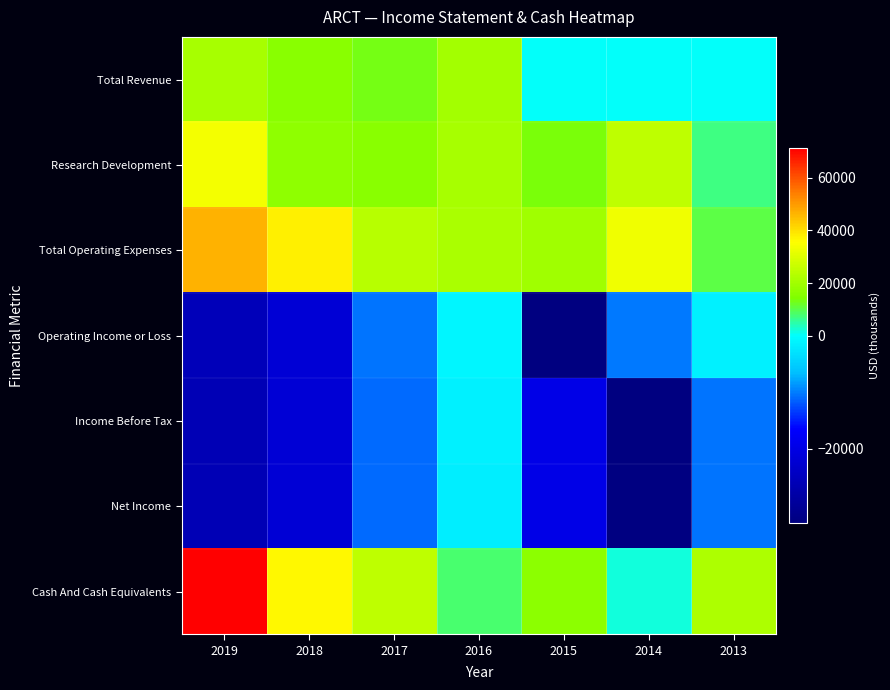

Which series has the largest total across all categories?

Total Operating Expenses